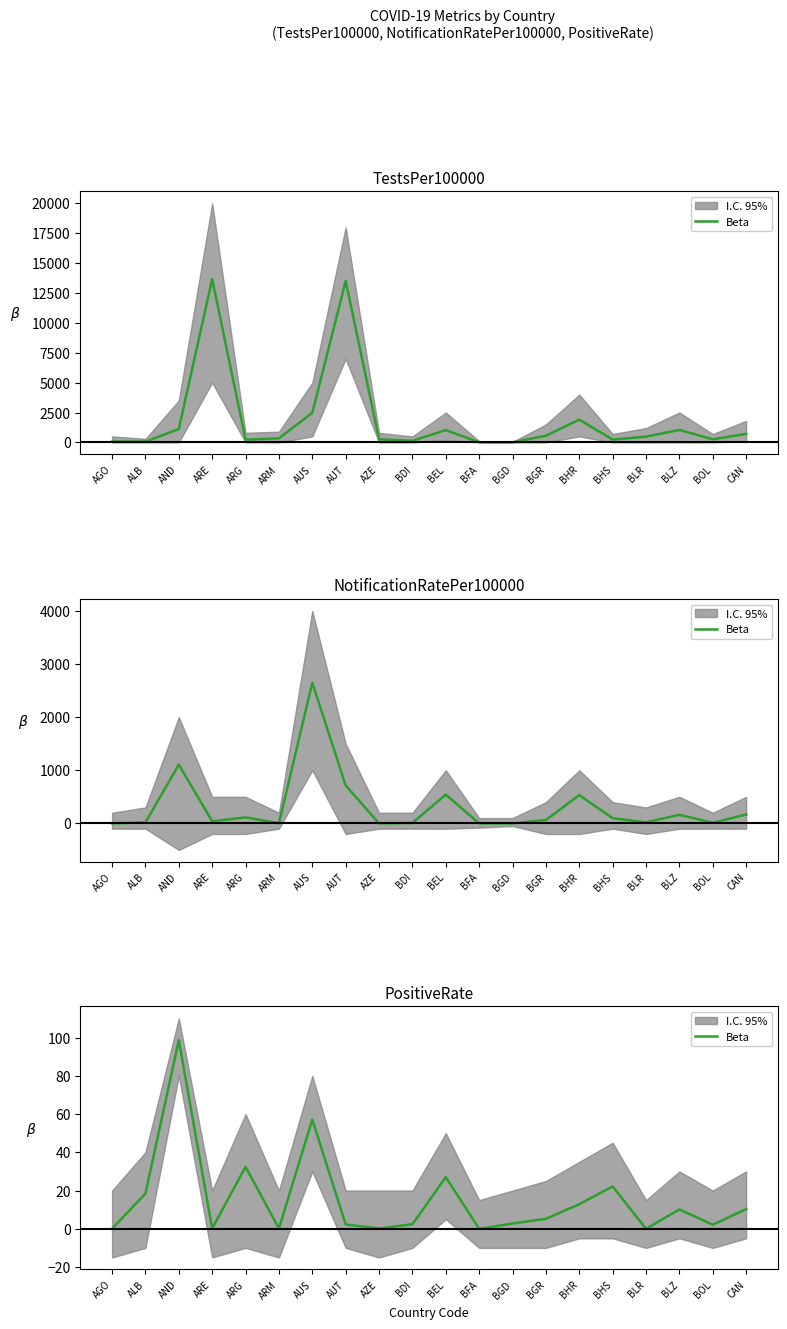

Reading left to right, list all the values displayed in this chart.

0.0	18.4	98.6	0.2	32.4	0.2	57.1	2.3	0.2	2.4	27.0	0.0	2.8	5.2	12.8	22.1	0.0	10.1	2.1	10.3